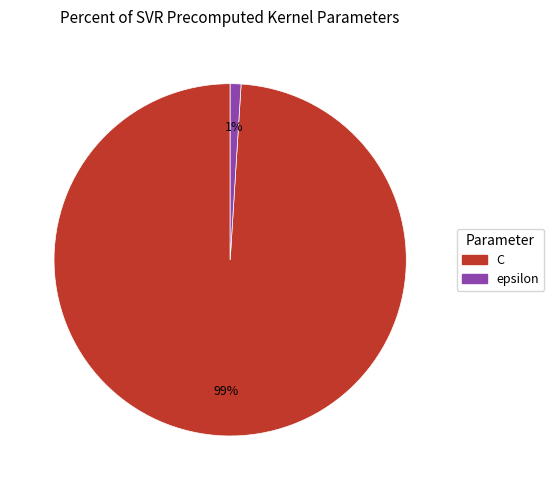

To the nearest percent, what portion does epsilon represent?

1%